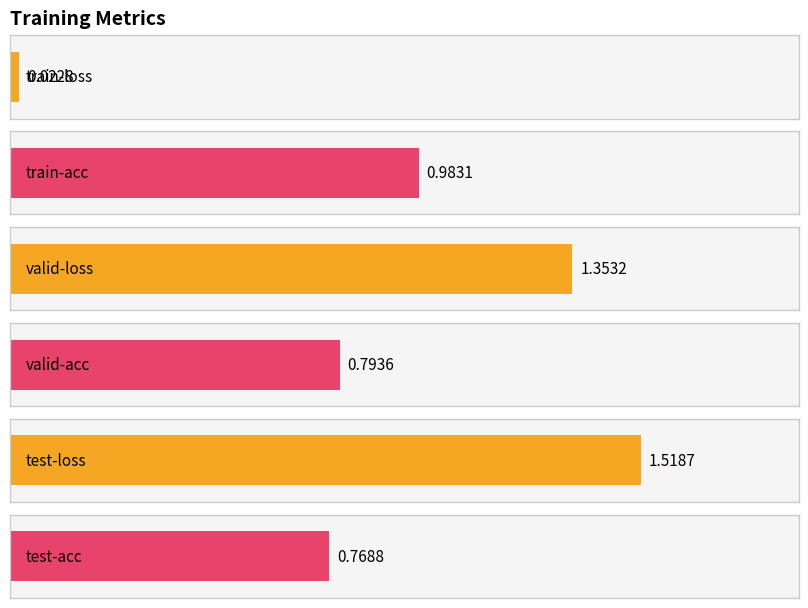

What is the difference between the maximum and minimum values?

1.5